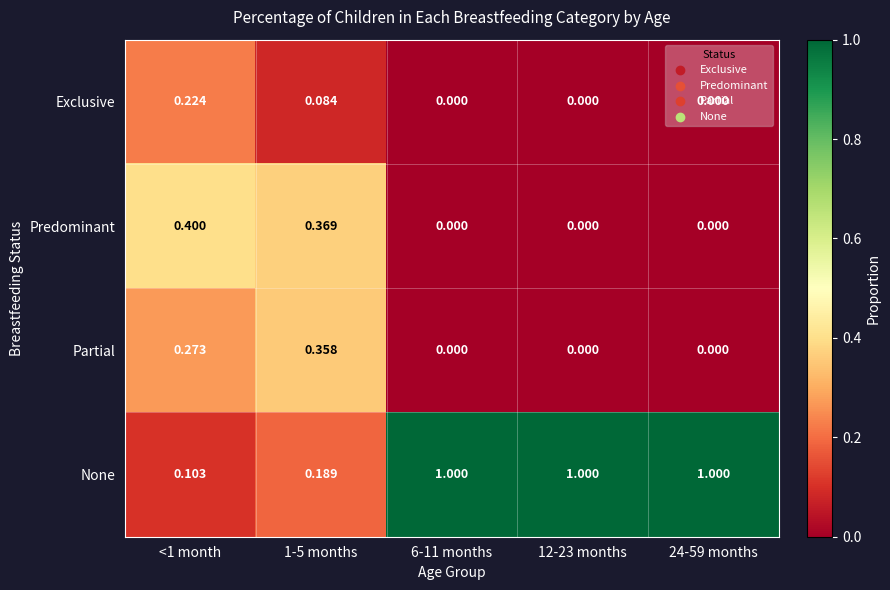

How many data points does each series have?

5